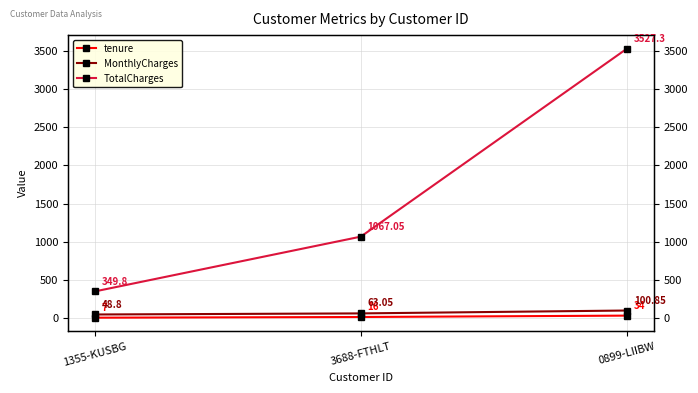

What is the label of the 3rd point from the left?

0899-LIIBW